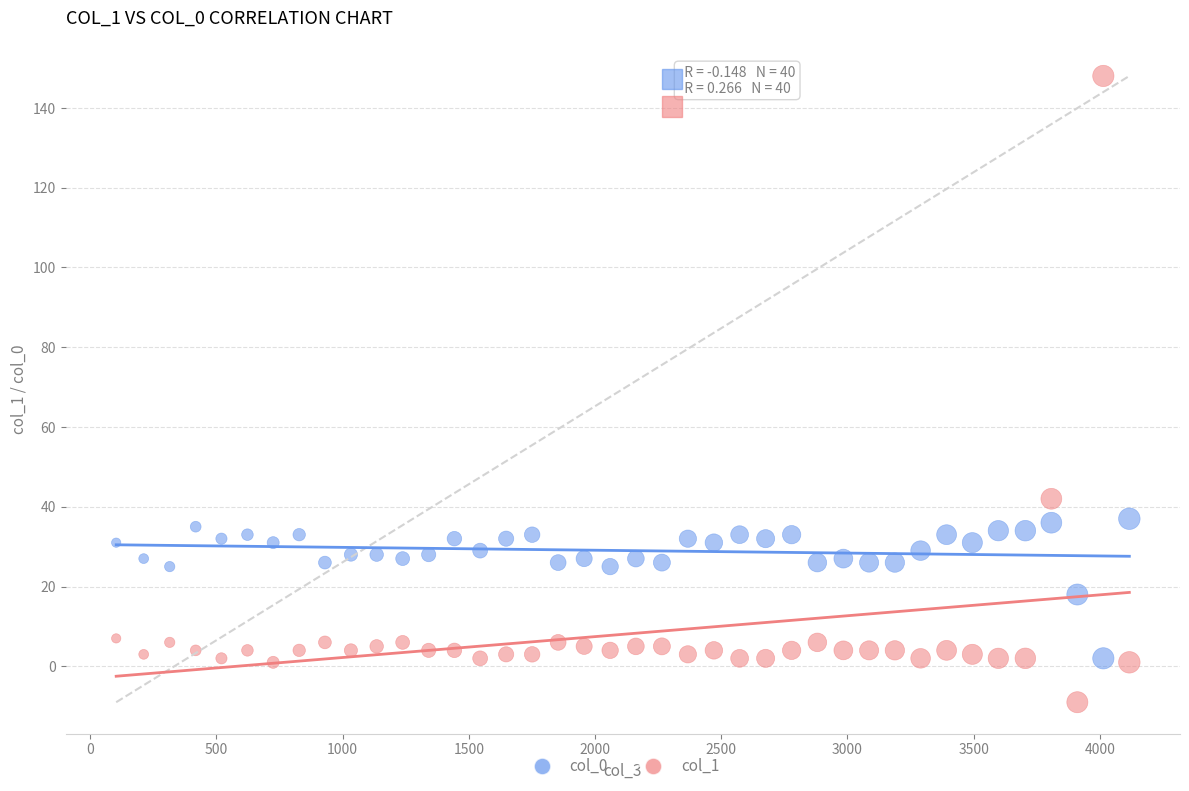

Across all data points, what is the range of Y values (max minus min)?

157